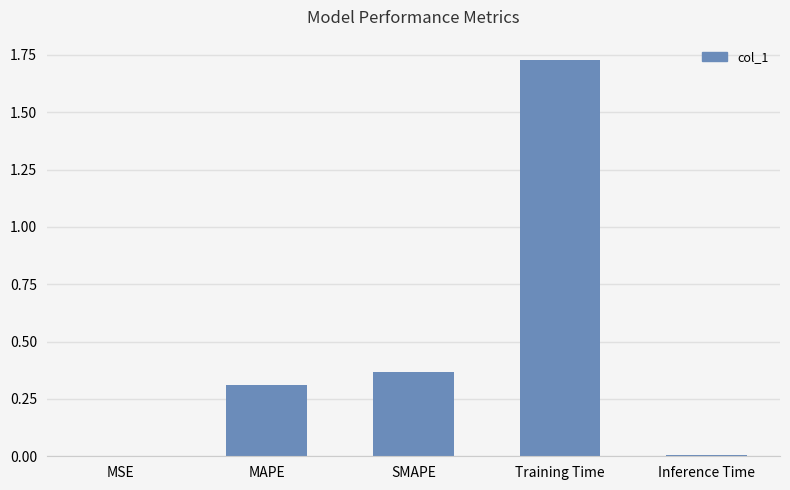

Which label corresponds to the largest value in the chart?

Training Time